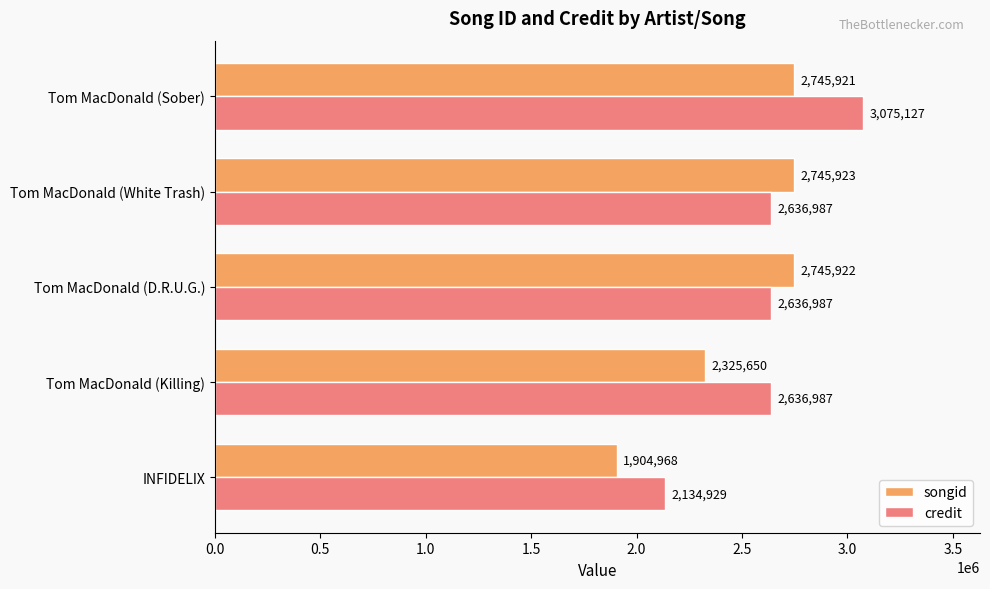

What value does the credit series have at Tom MacDonald (D.R.U.G.), to the nearest 10?

2636990